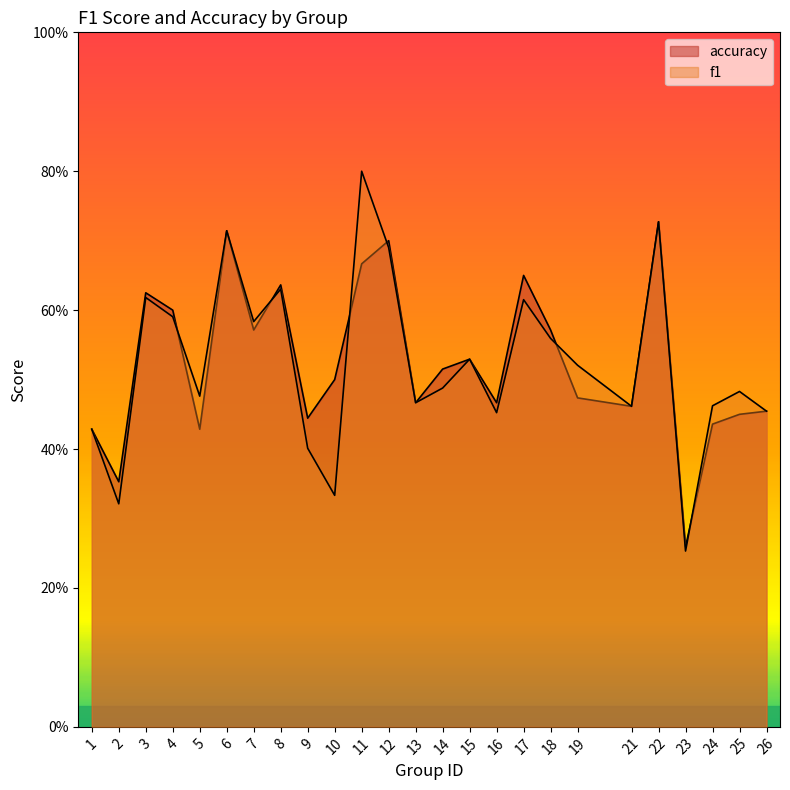

Rank the series by their maximum value, from highest to lowest.

f1, accuracy